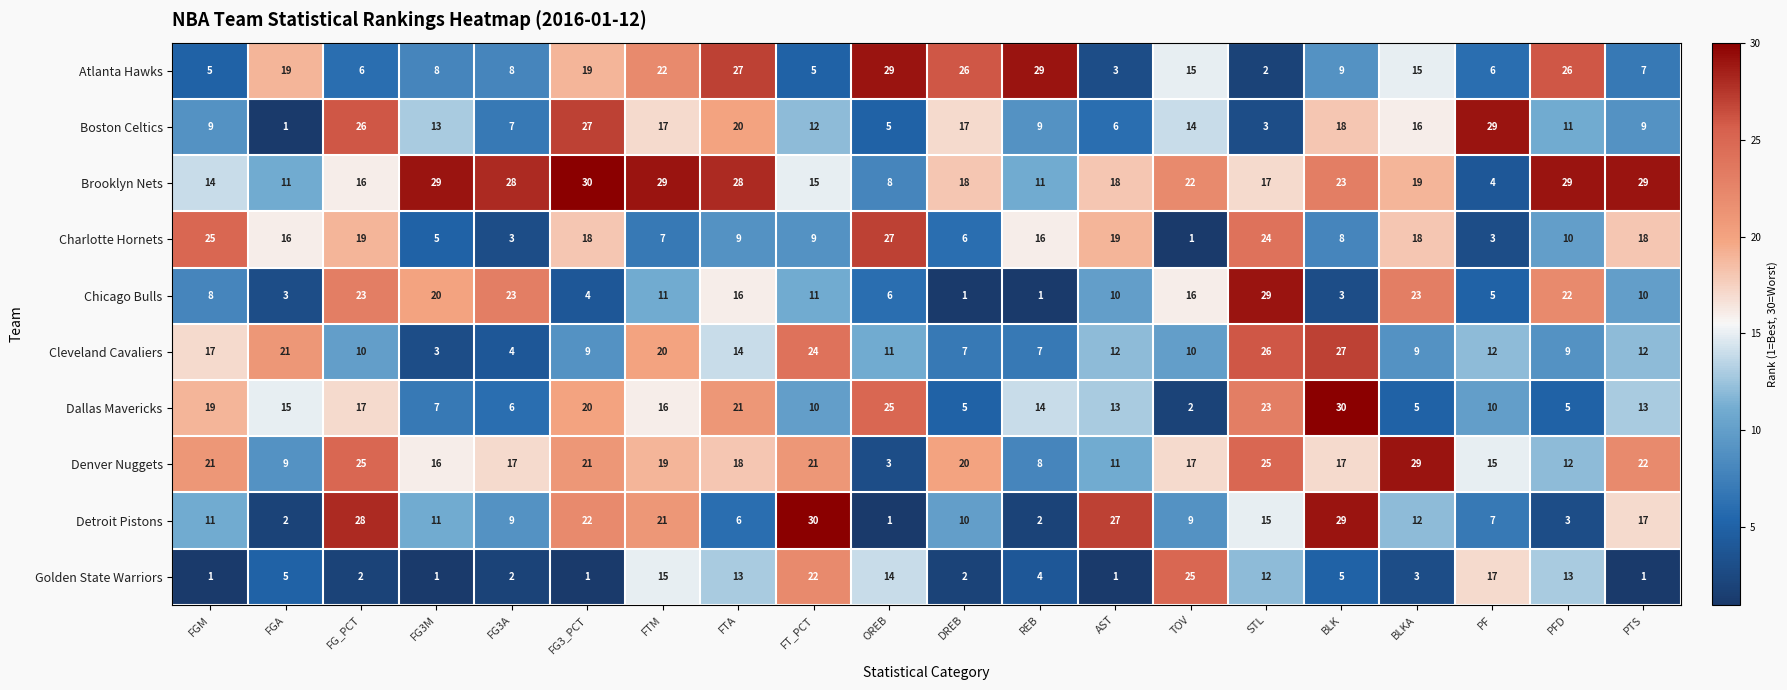

Rank the series at OREB from lowest to highest value.

Detroit Pistons, Denver Nuggets, Boston Celtics, Chicago Bulls, Brooklyn Nets, Cleveland Cavaliers, Golden State Warriors, Dallas Mavericks, Charlotte Hornets, Atlanta Hawks